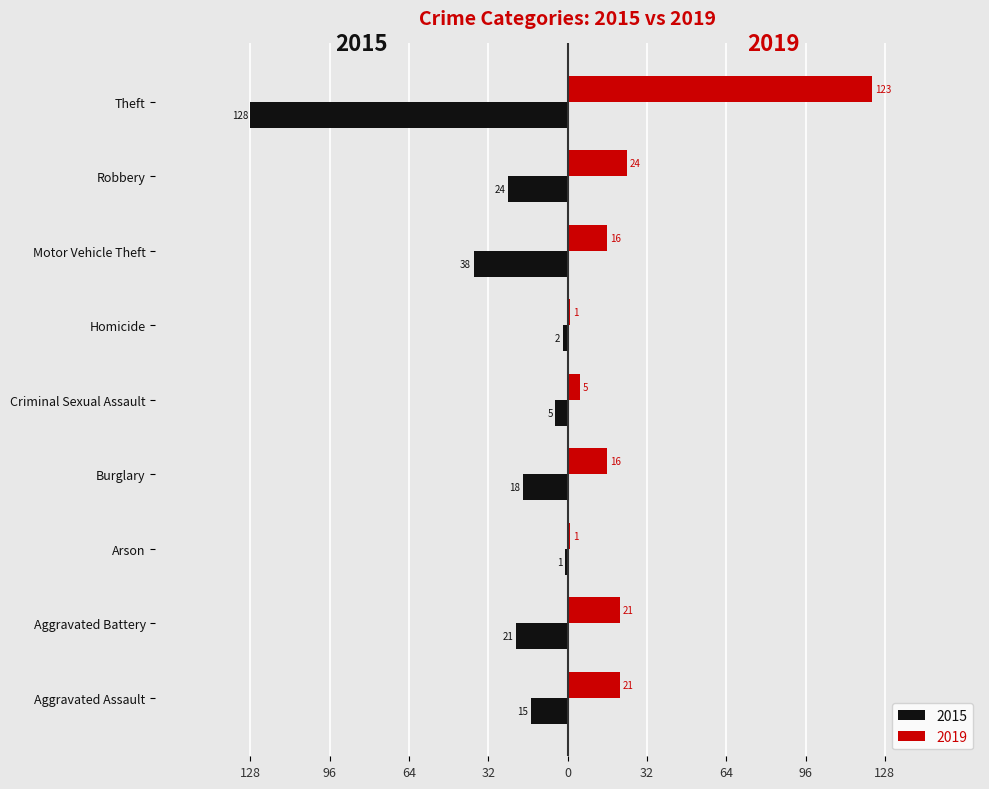

What are all the series names shown in the legend?

2015, 2019